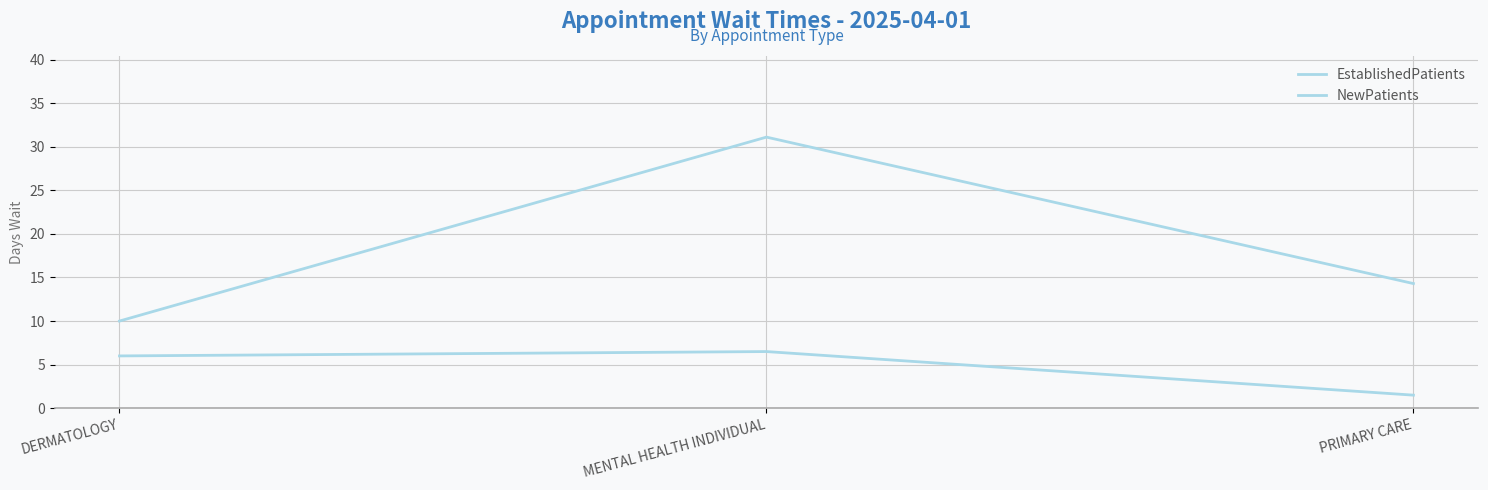

What position from the right is MENTAL HEALTH INDIVIDUAL?

2